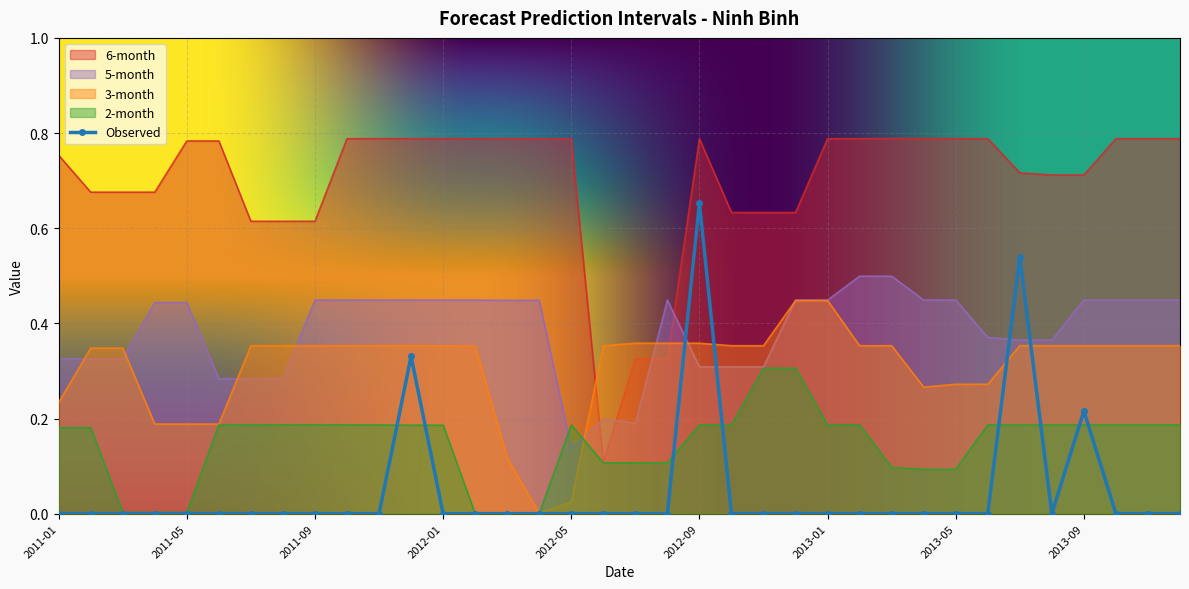

At which category is the sum across all series the highest?

2012-09